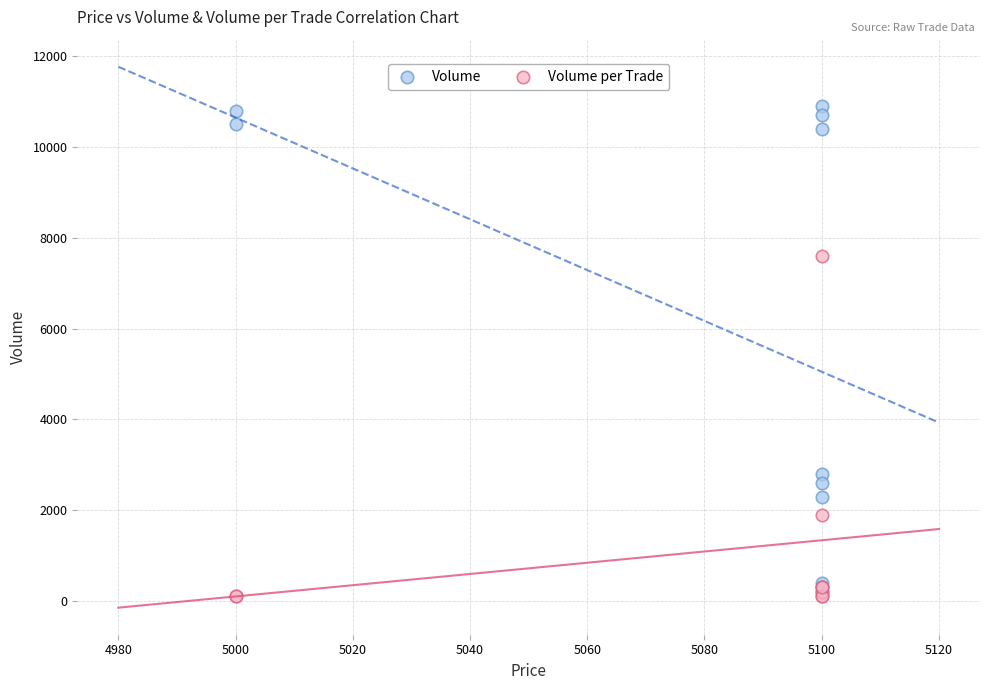

Across all series, what Y value is closest to 5500?

7600